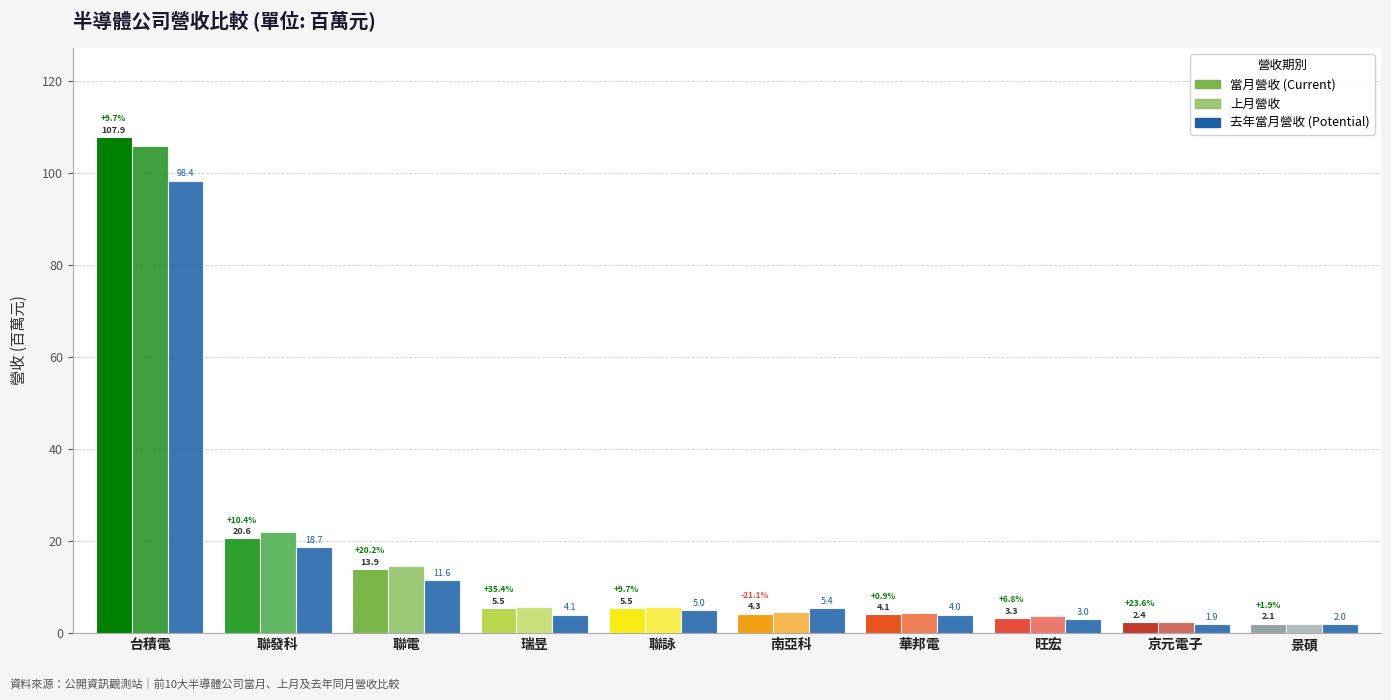

Does the chart contain stacked bars?

No